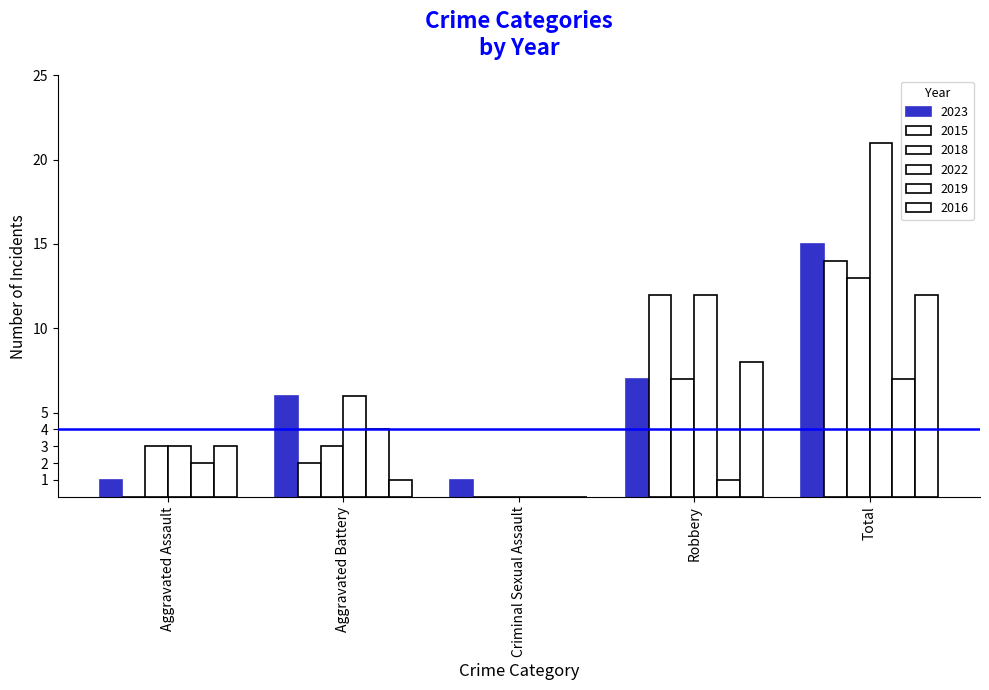

What is the highest value of the 2015 series?

14